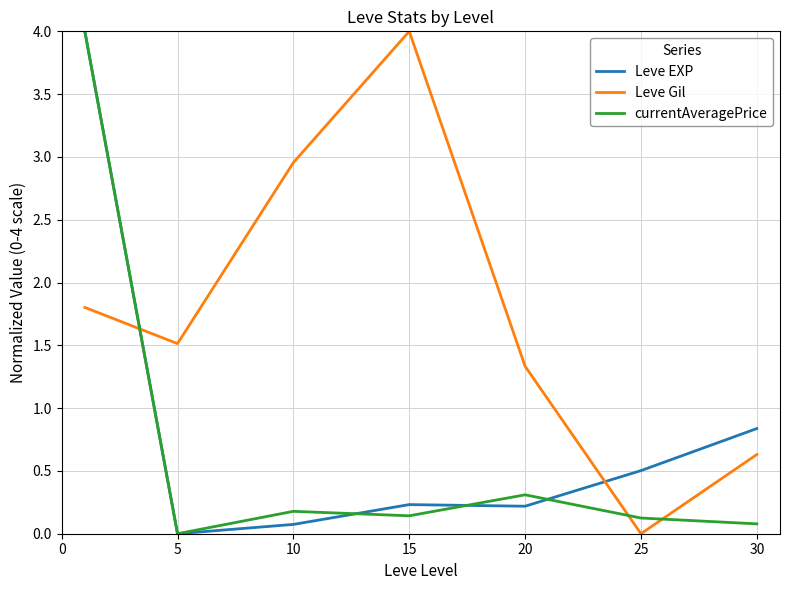

How many lines are shown in the chart?

3